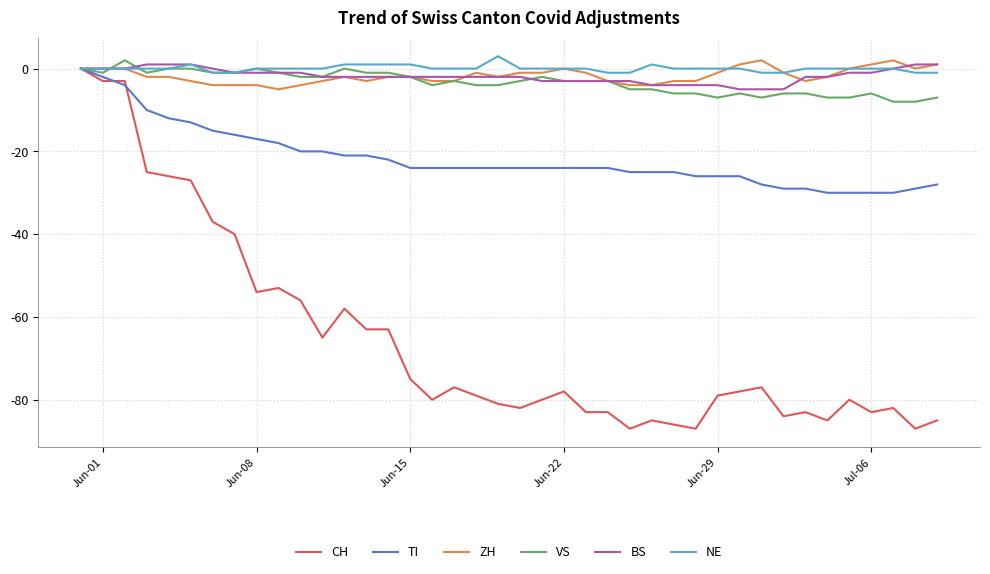

Which series has the widest spread of values?

CH